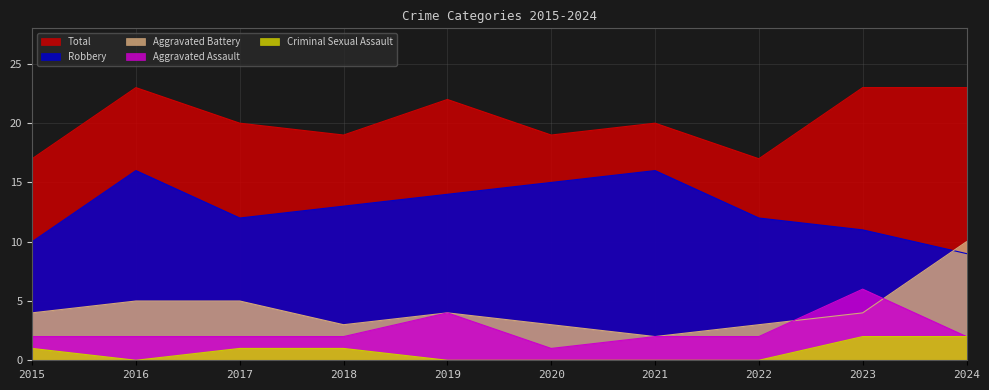

Rank the series by their maximum value, from highest to lowest.

Total, Robbery, Aggravated Battery, Aggravated Assault, Criminal Sexual Assault